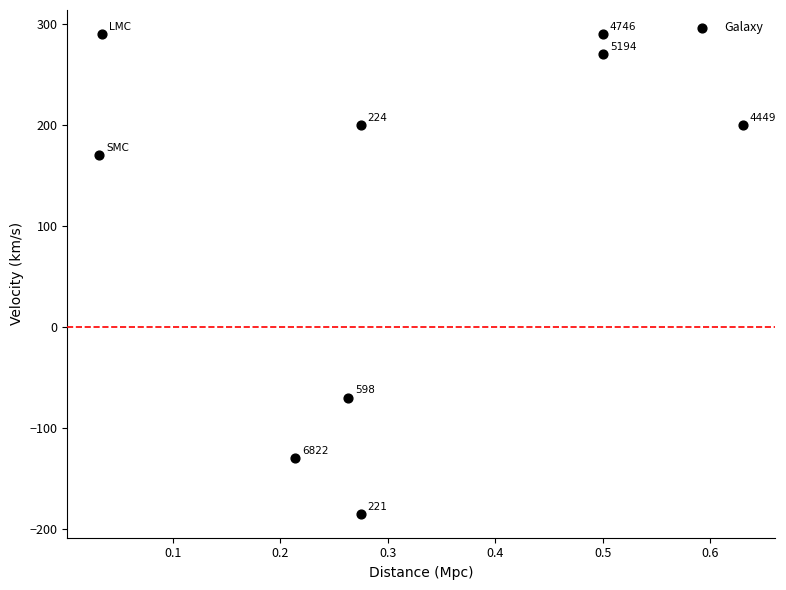

What Y value in the scatter plot is closest to 52?

170